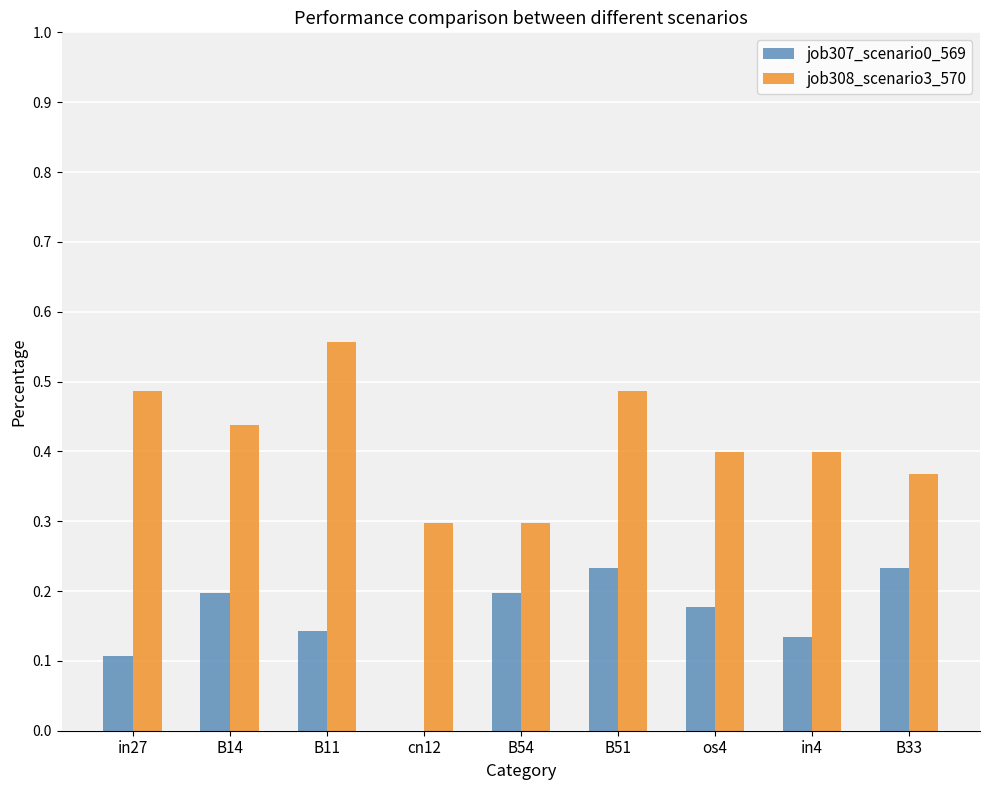

True or false: job308_scenario3_570 has a value of 0.3 at cn12.

True